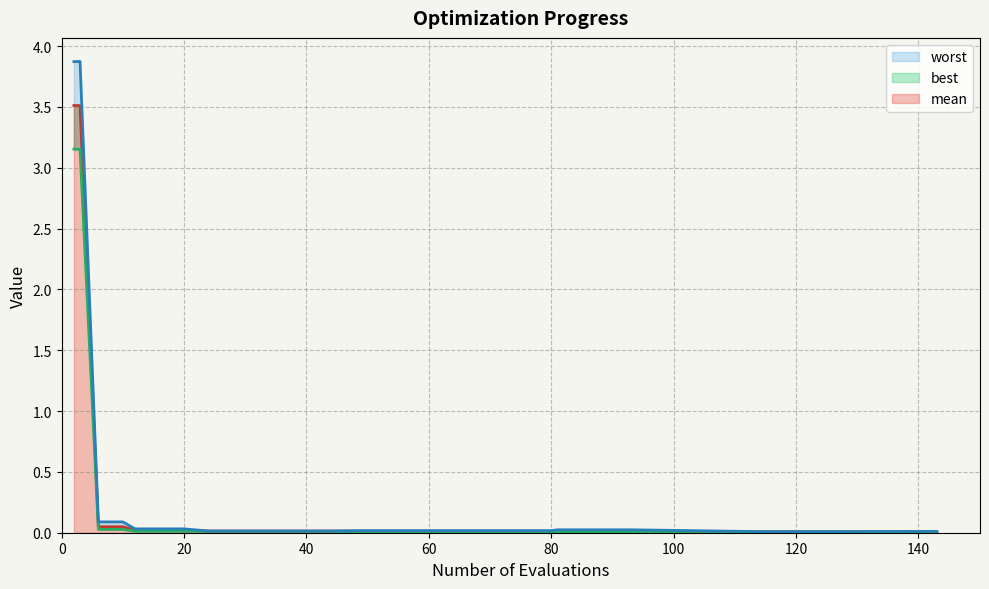

What are all the series names shown in the legend?

mean, best, worst